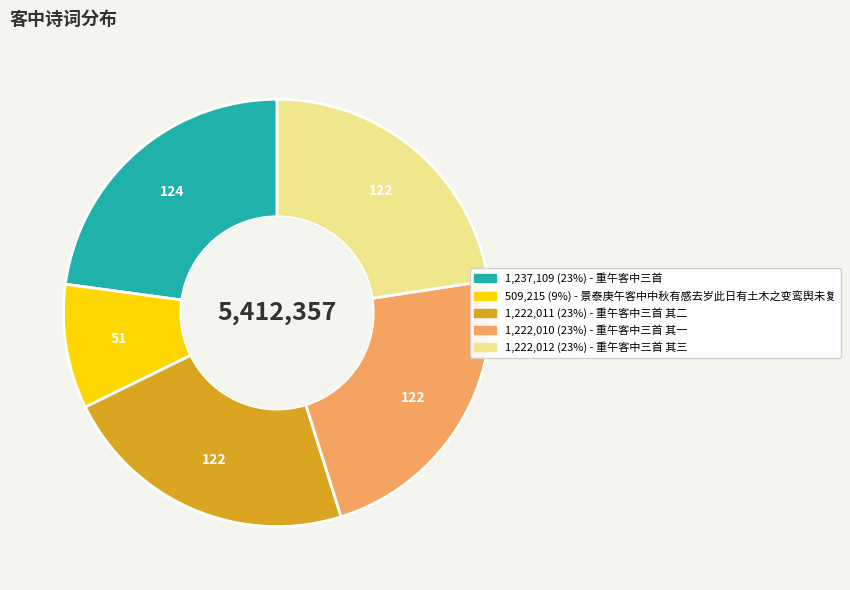

Is there a majority slice in this chart?

No